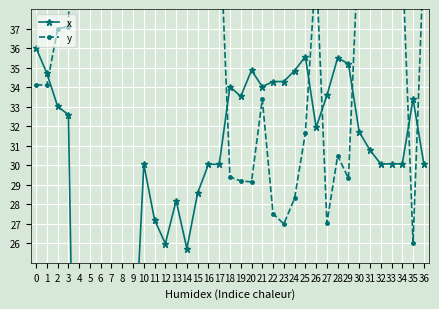

The x series shows 6.6 at 7. True or false?

True